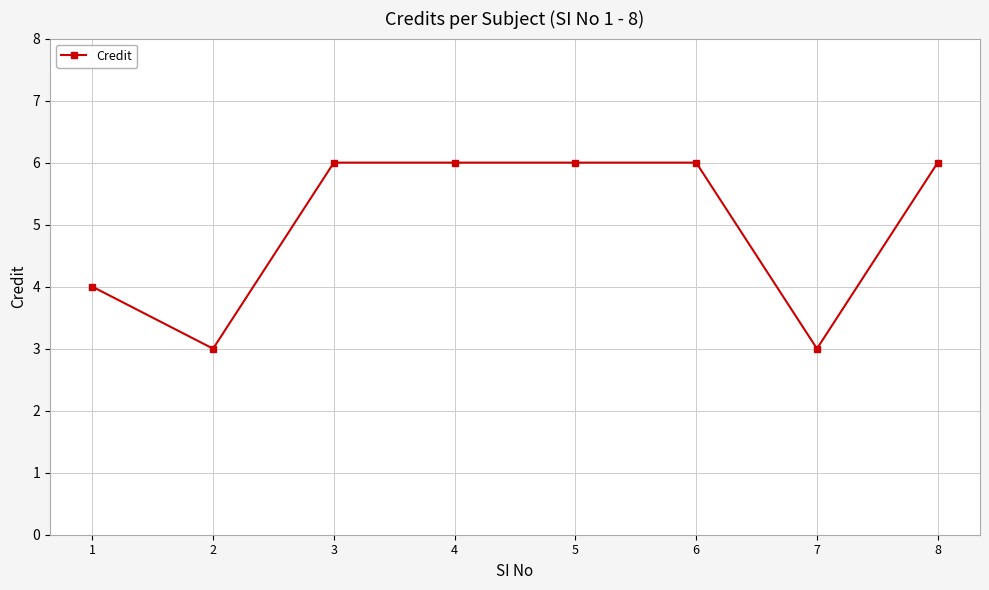

The chart shows a value of 3 at 4. True or false?

False